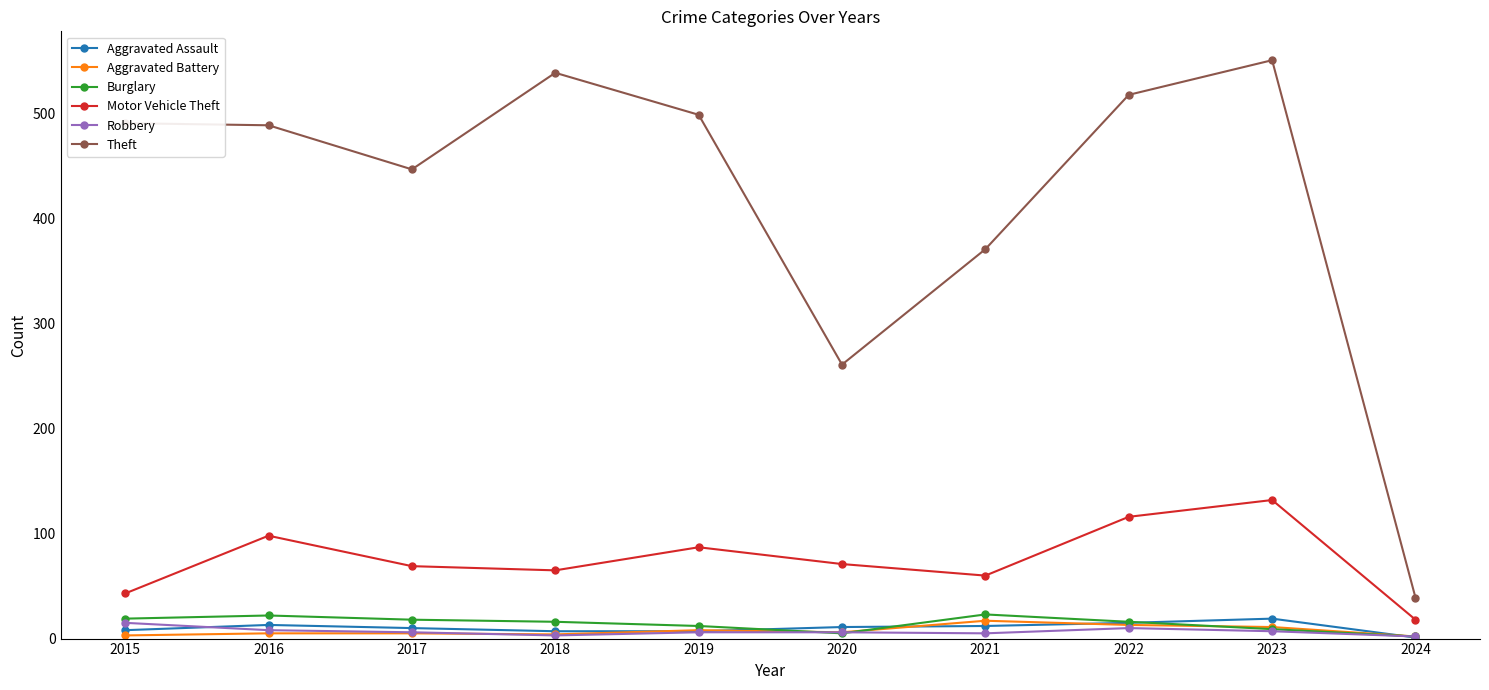

Which category has the highest value across all series?

2023